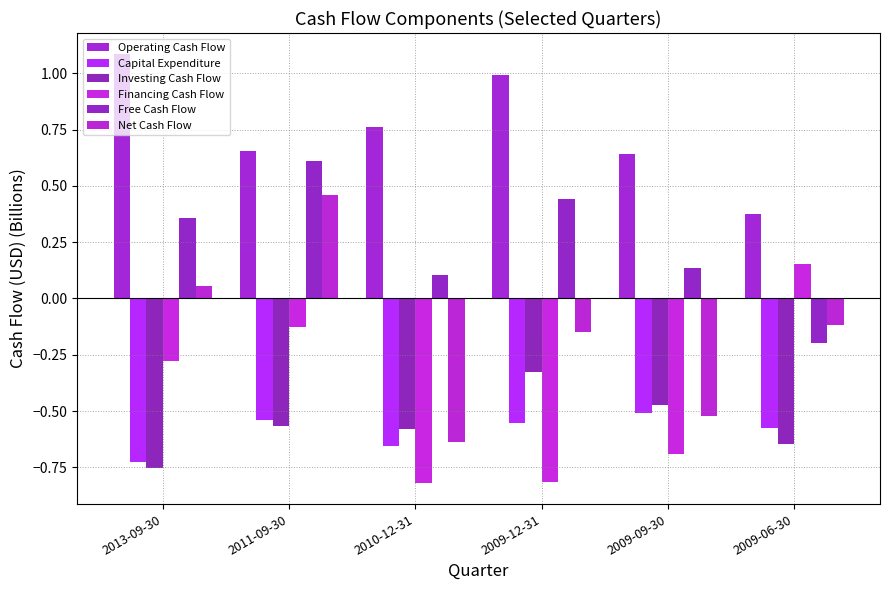

What is the maximum value shown in the chart?

1.1